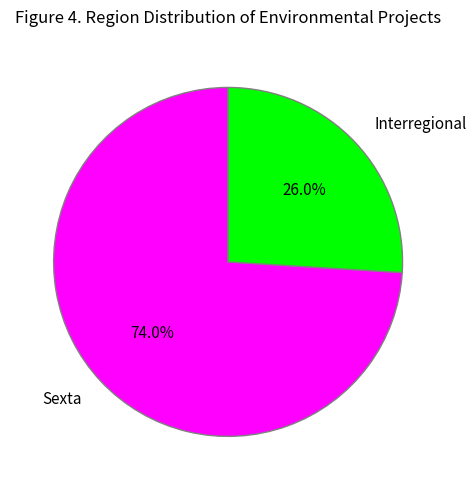

To the nearest percent, what portion does Sexta represent?

74%